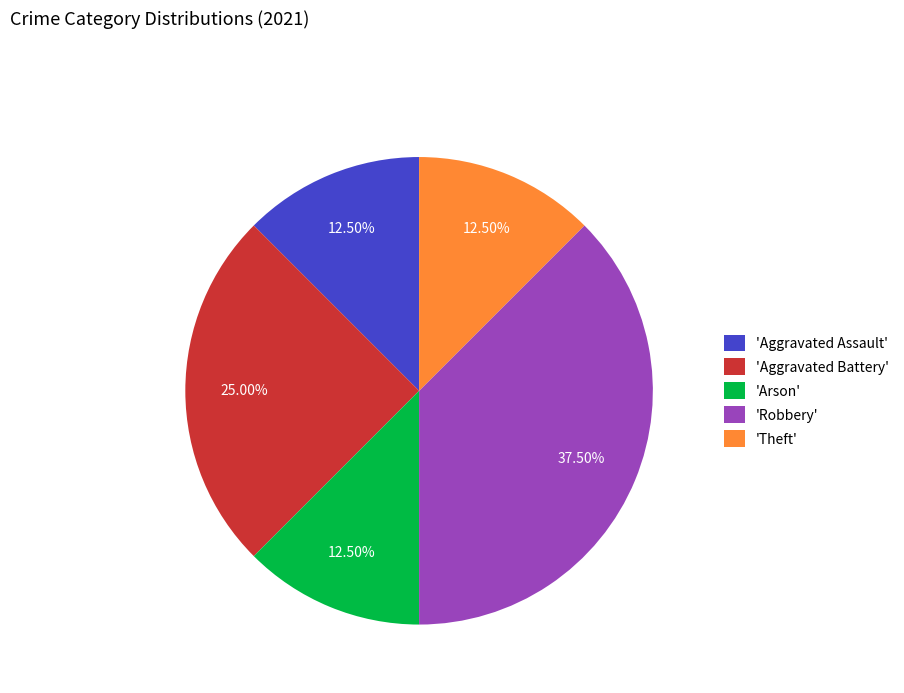

Between 'Aggravated Battery' and 'Aggravated Assault', which is larger?

'Aggravated Battery'